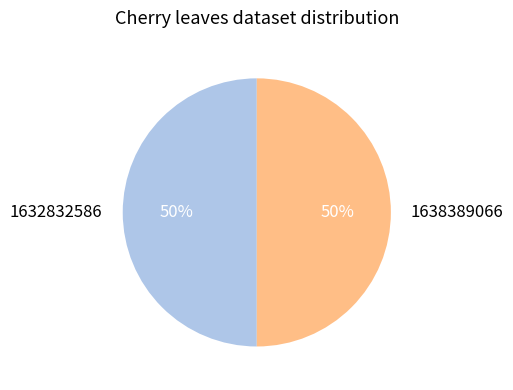

The 1632832586 slice represents 42% of the pie. True or false?

False